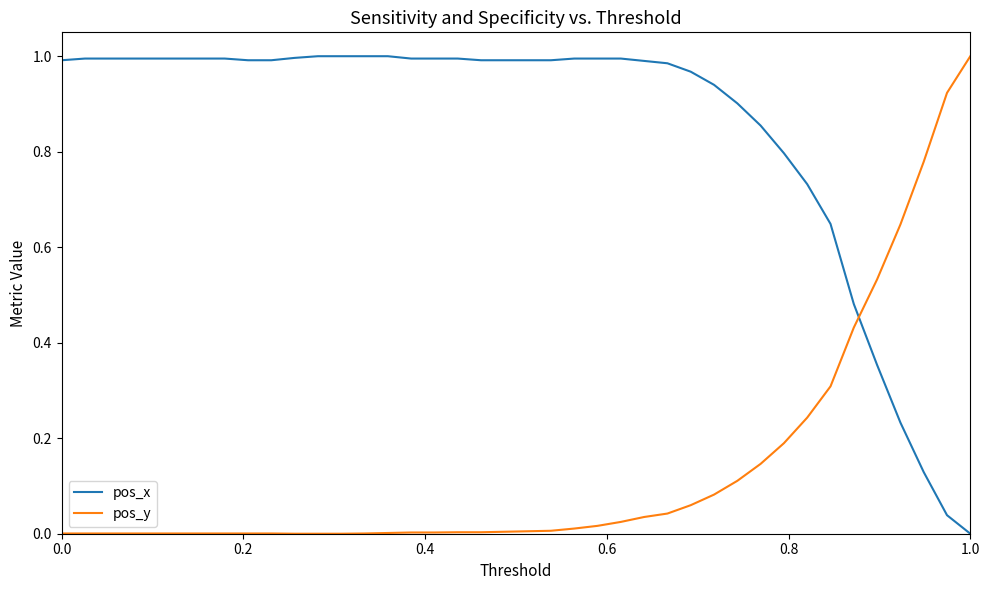

True or false: pos_y and pos_x intersect in this chart.

True